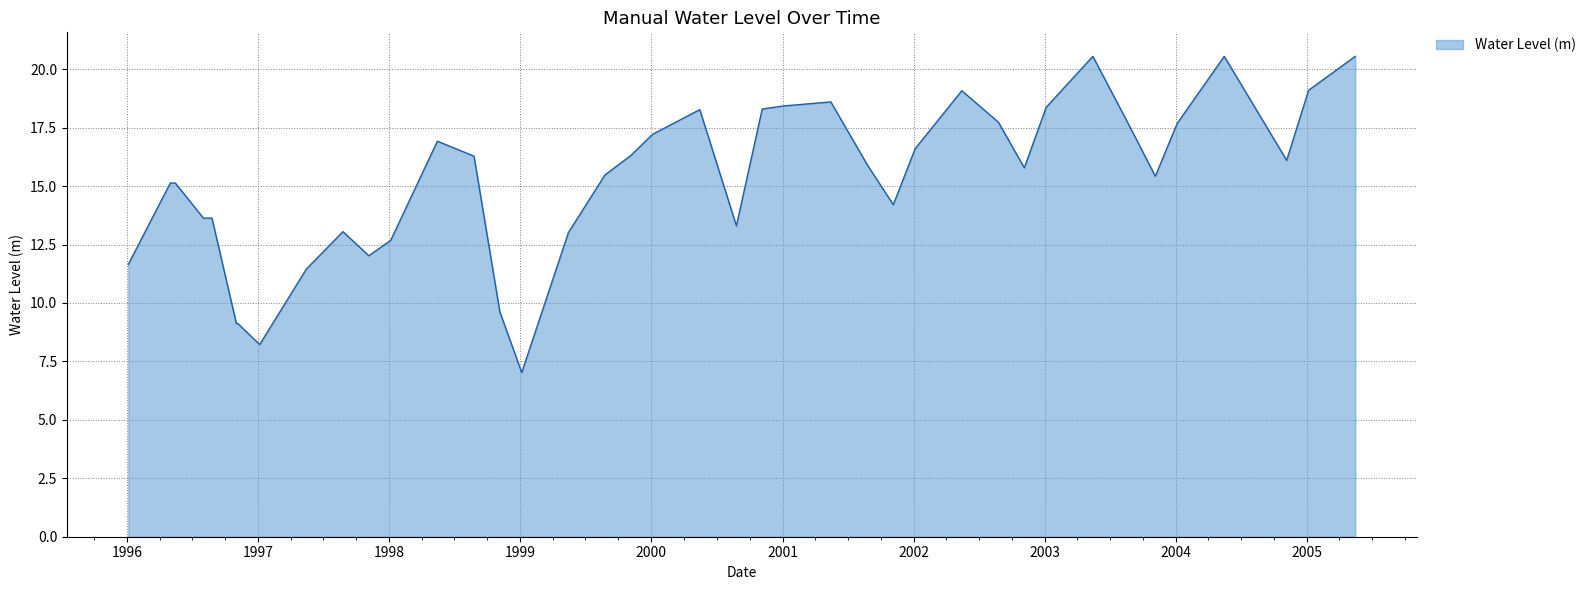

What is the difference between the maximum and minimum values?

13.5